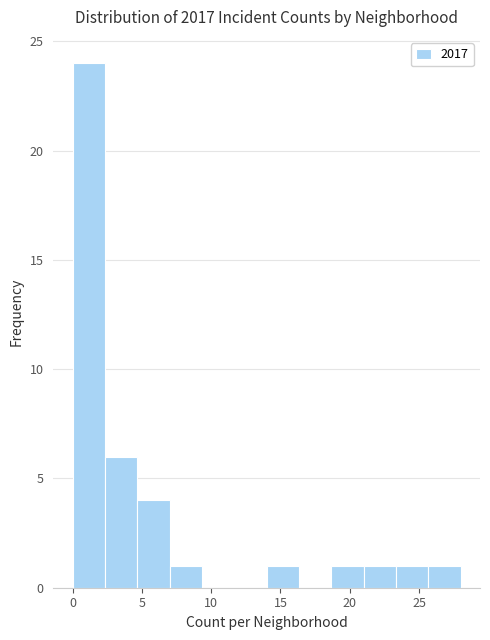

Reading left to right, list every bar in this chart as the range it spans on the x-axis followed by its height. Neither the bar edges nor the heights are printed on the chart, so give them approximately, as read against the axes.

0.0 to 2.5: 24
2.5 to 4.5: 6
4.5 to 7.0: 4
7.0 to 9.5: 1
9.5 to 11.5: 0
11.5 to 14.0: 0
14.0 to 16.5: 1
16.5 to 18.5: 0
18.5 to 21.0: 1
21.0 to 23.5: 1
23.5 to 25.5: 1
25.5 to 28.0: 1